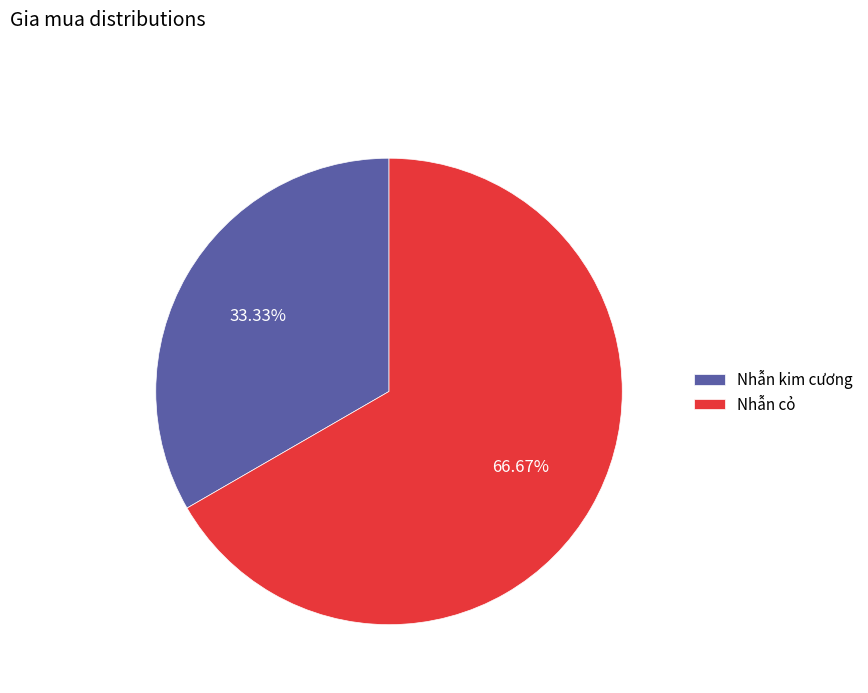

To the nearest percent, what is the difference between the largest and smallest slice percentages?

33%